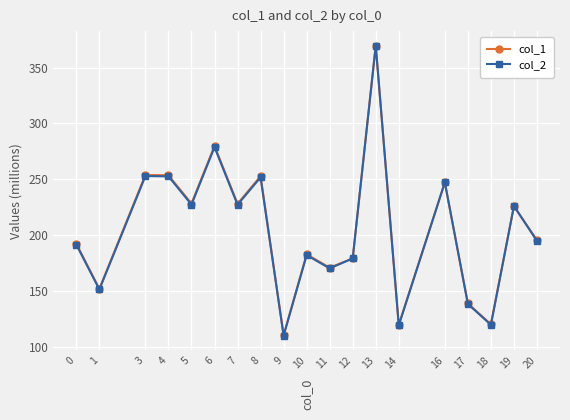

Is the value of col_2 at 7 greater than the value of col_1 at 8?

No